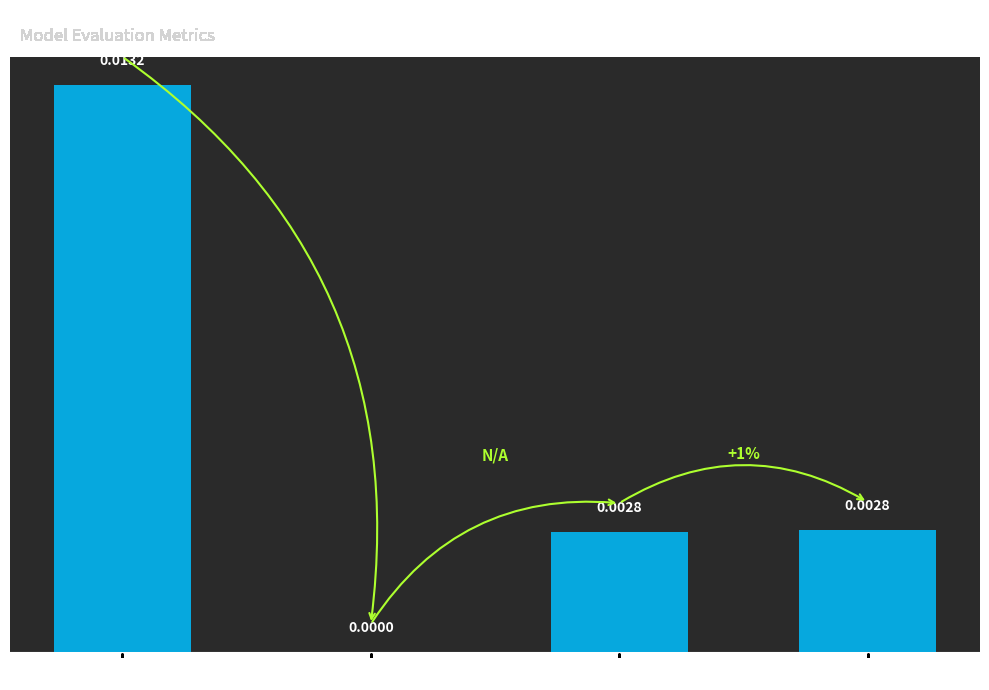

Which label corresponds to the largest value in the chart?

MSE